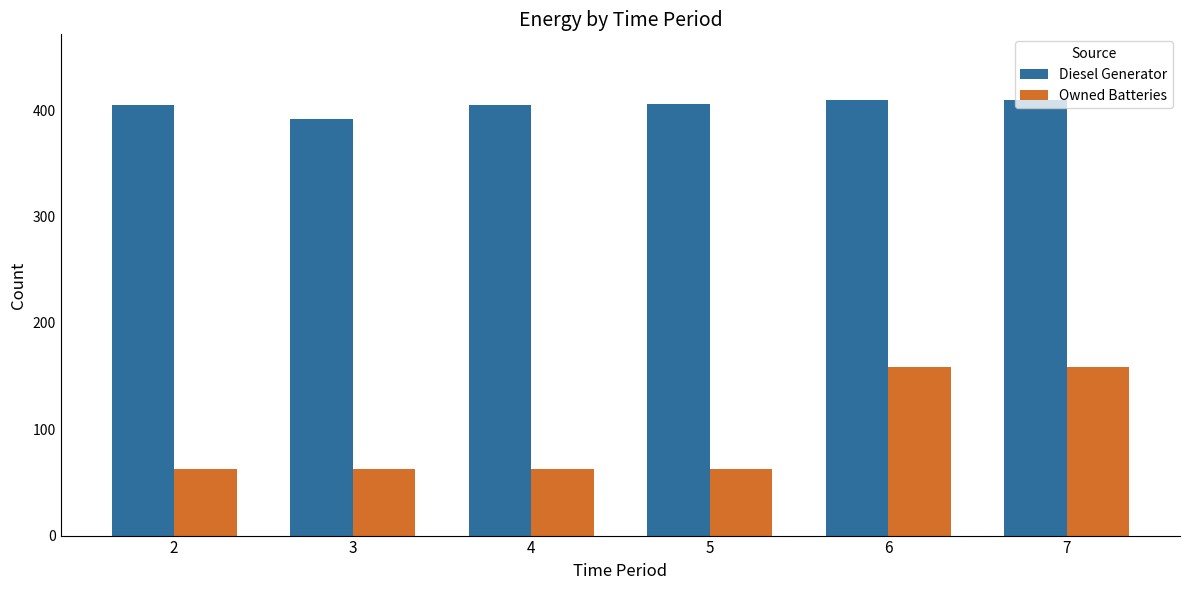

What is the sum of all Owned Batteries values?

570